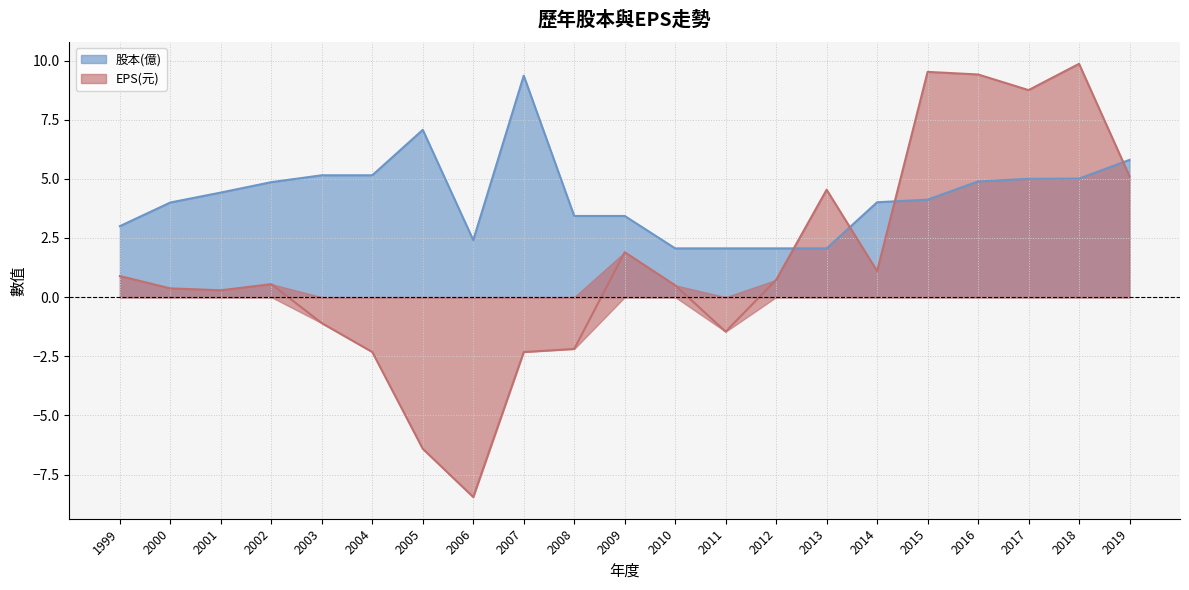

Where is 股本(億) nearest to the value 5?

2017